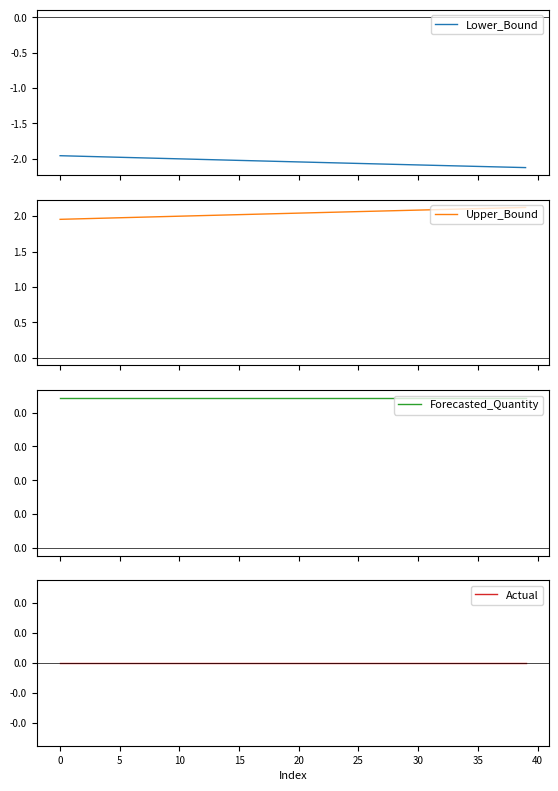

Is this an area chart (filled region under the line)?

No